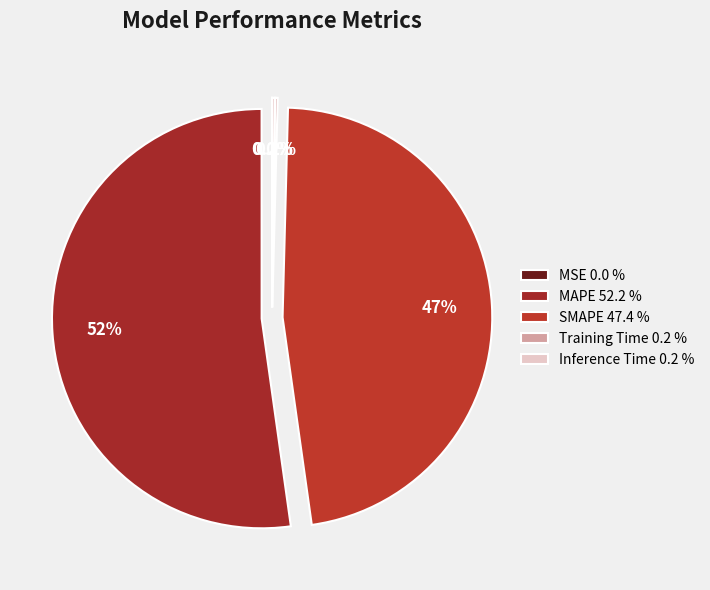

How many slices are in this pie chart?

5